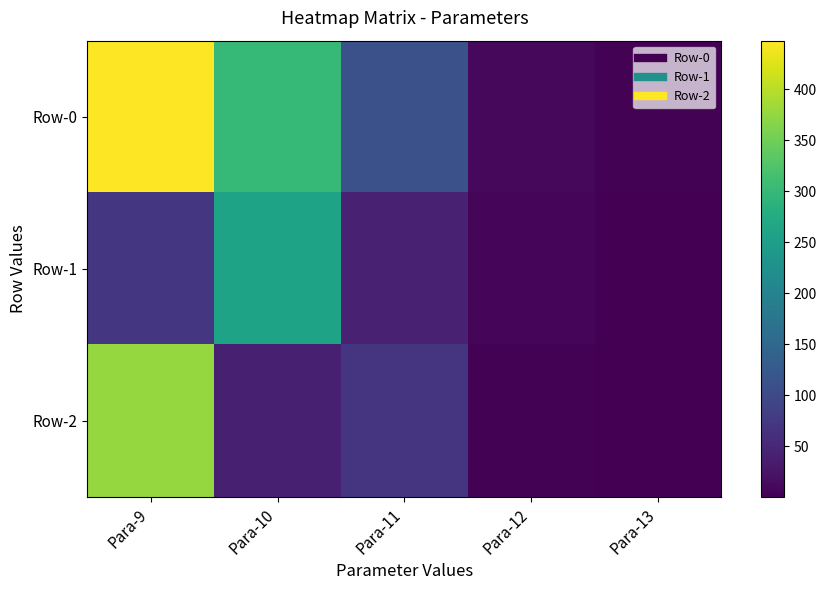

Between Para-9 and Para-12, which series saw the biggest shift?

Row-0